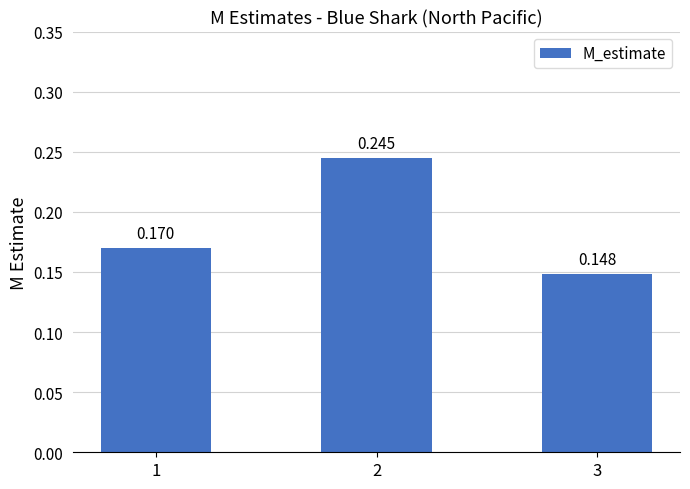

List the labels in order of value, smallest first.

3, 1, 2